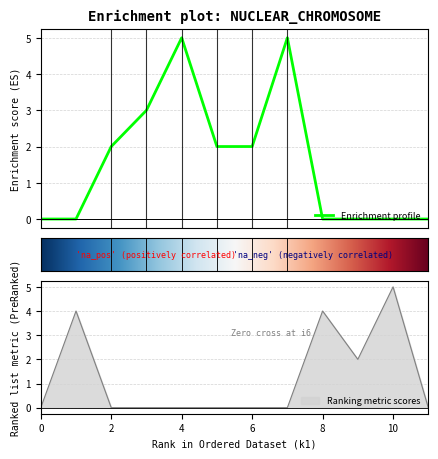

Is it true that Ranking metric scores equals -3 at 4?

False